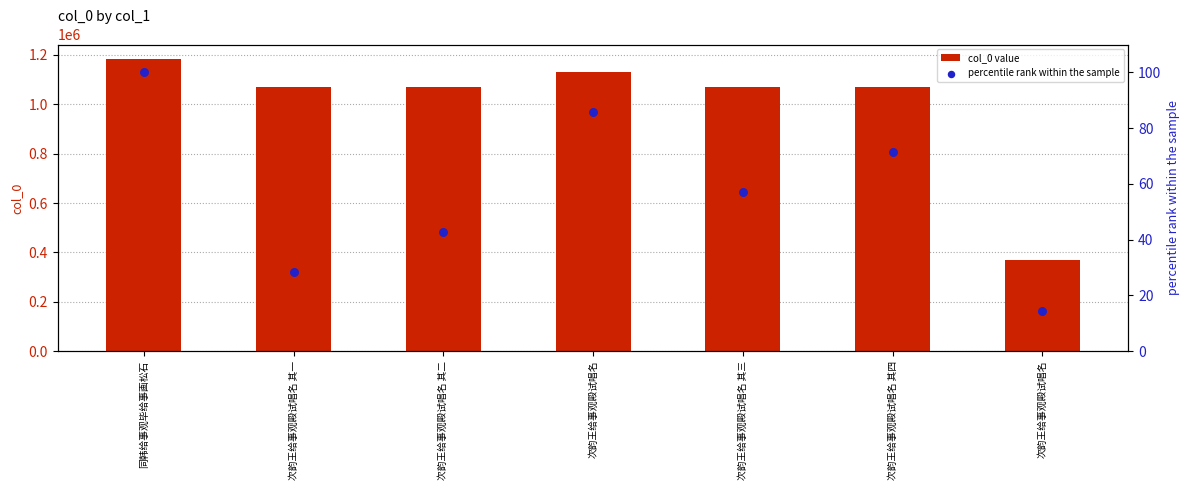

Which series reaches the maximum Y coordinate?

col_0 value